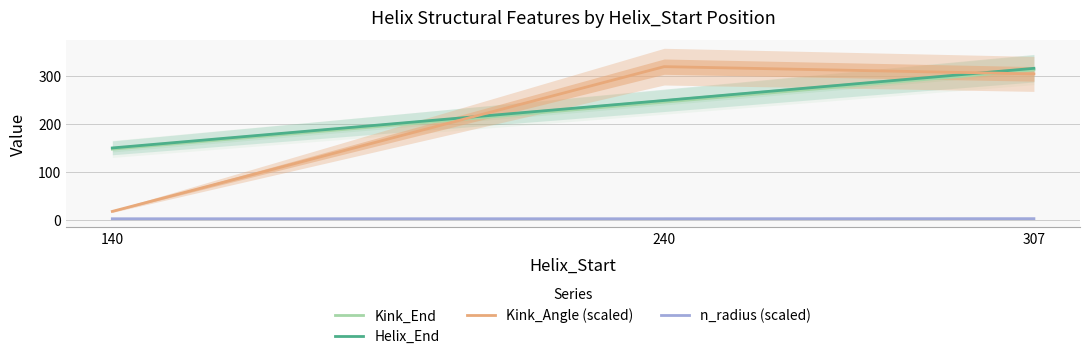

How many lines are shown in the chart?

4